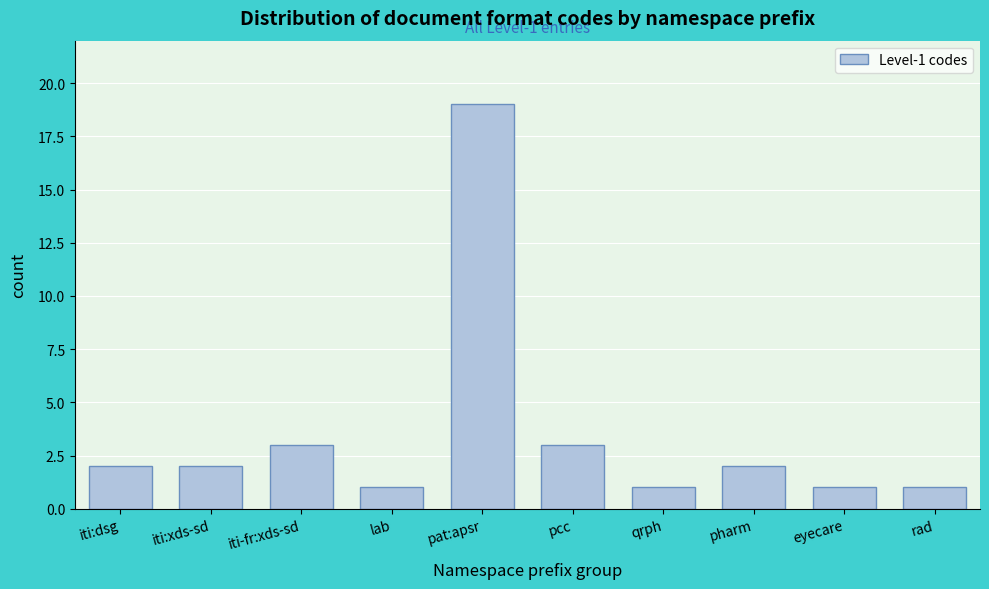

Reading left to right, what are all the values shown in this chart?

2	2	3	1	19	3	1	2	1	1